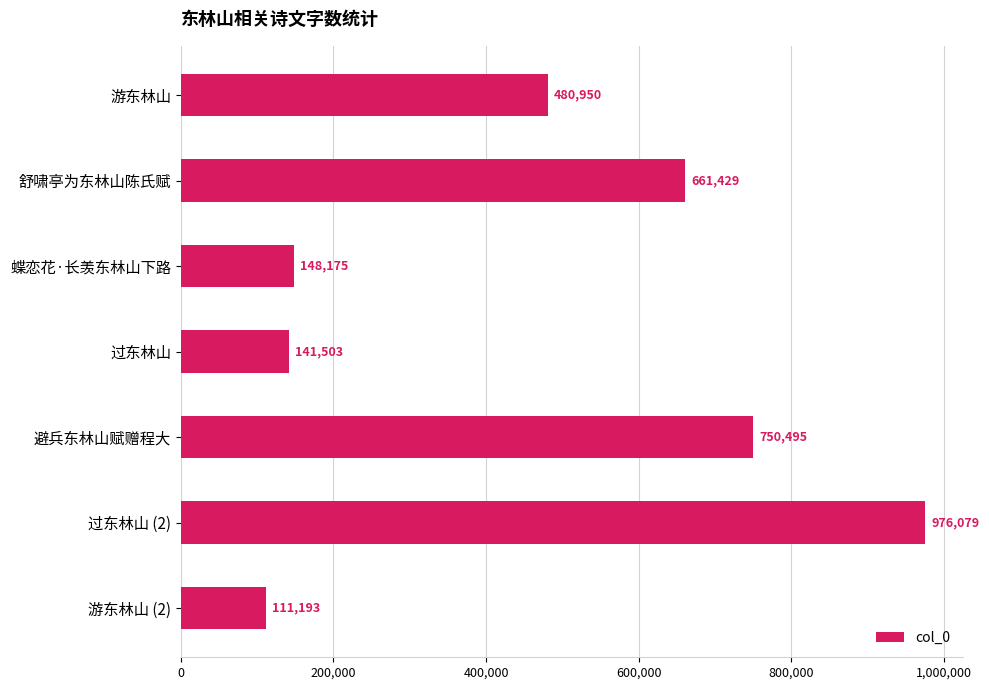

Rank the categories by value from lowest to highest.

游东林山 (2), 过东林山, 蝶恋花·长羡东林山下路, 游东林山, 舒啸亭为东林山陈氏赋, 避兵东林山赋赠程大, 过东林山 (2)